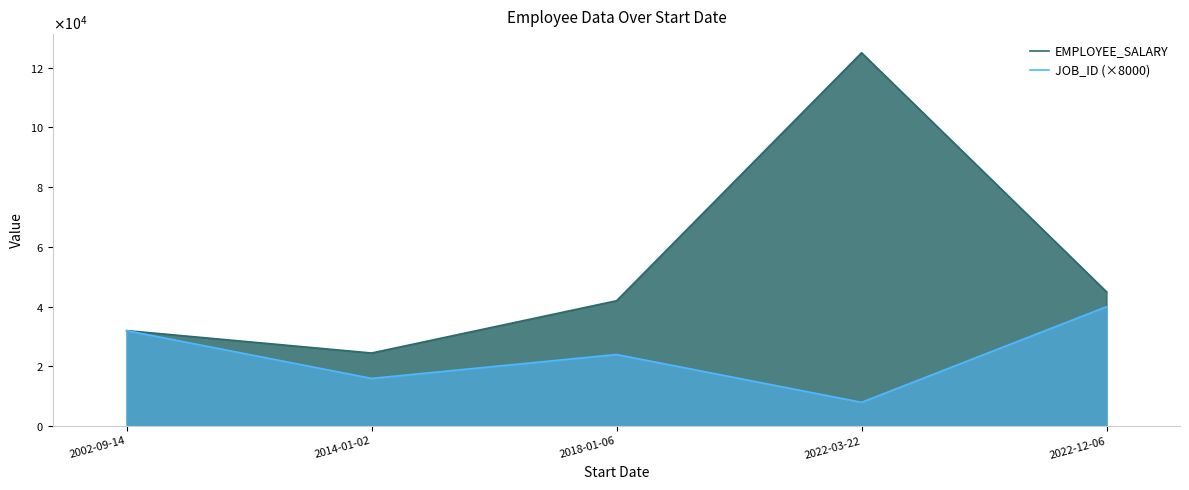

Which series has the largest total across all categories?

EMPLOYEE_SALARY